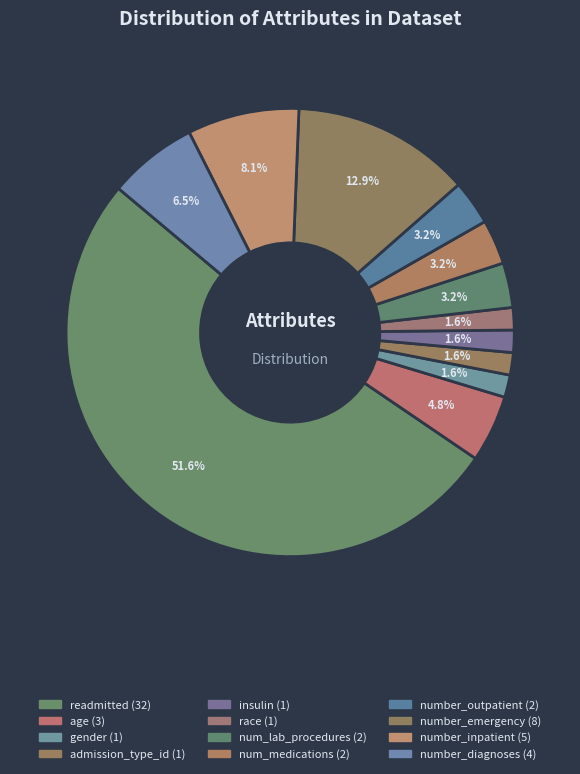

How many segments does this pie chart have?

12